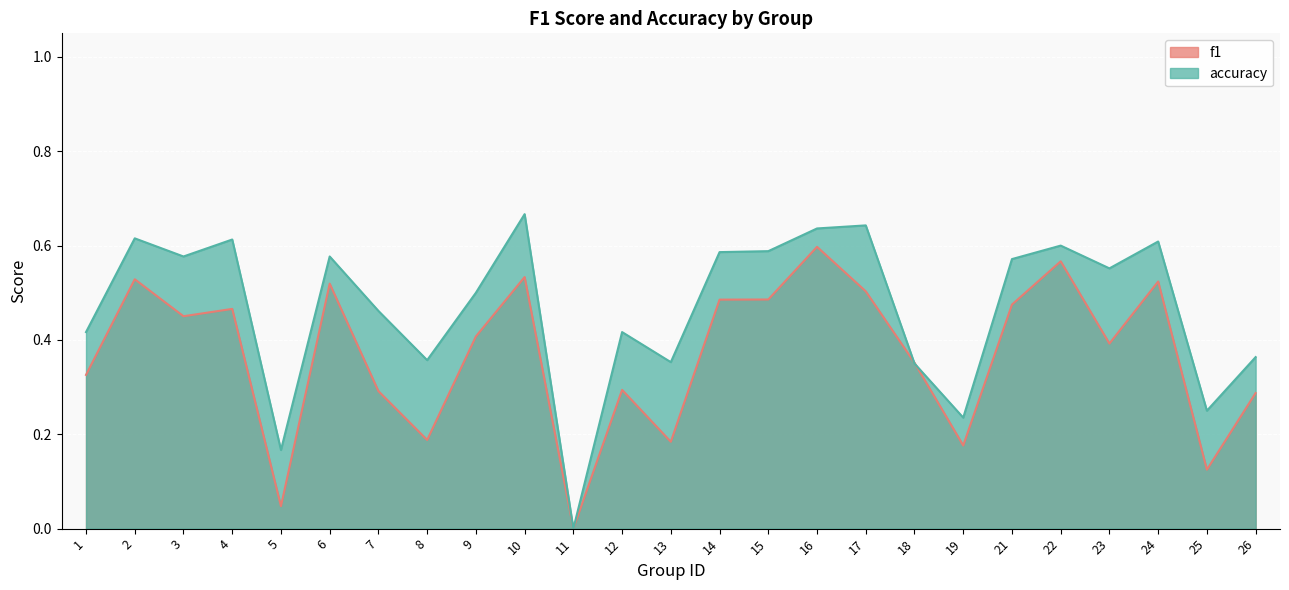

Between 15 and 17, which series saw the biggest shift?

accuracy